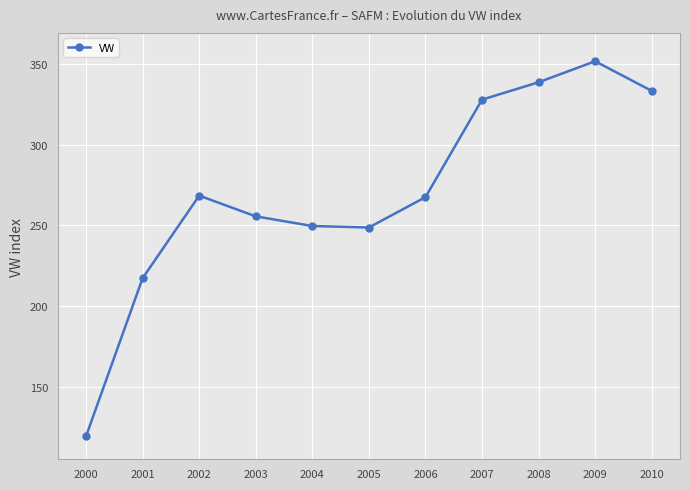

What is the maximum value shown in the chart?

351.7